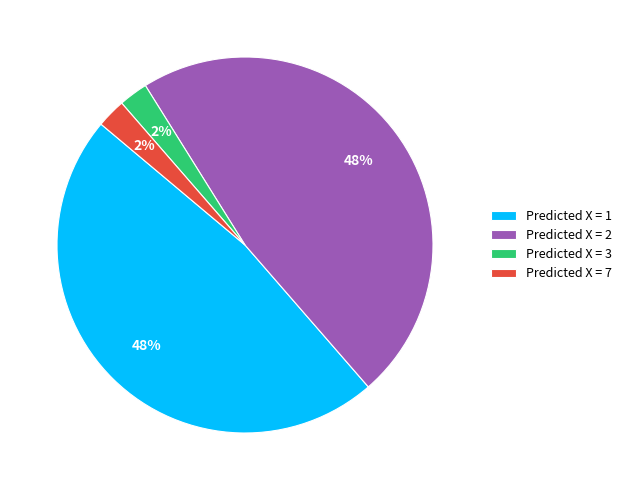

To the nearest percent, what is the combined percentage of Predicted X = 1 and Predicted X = 3?

50%